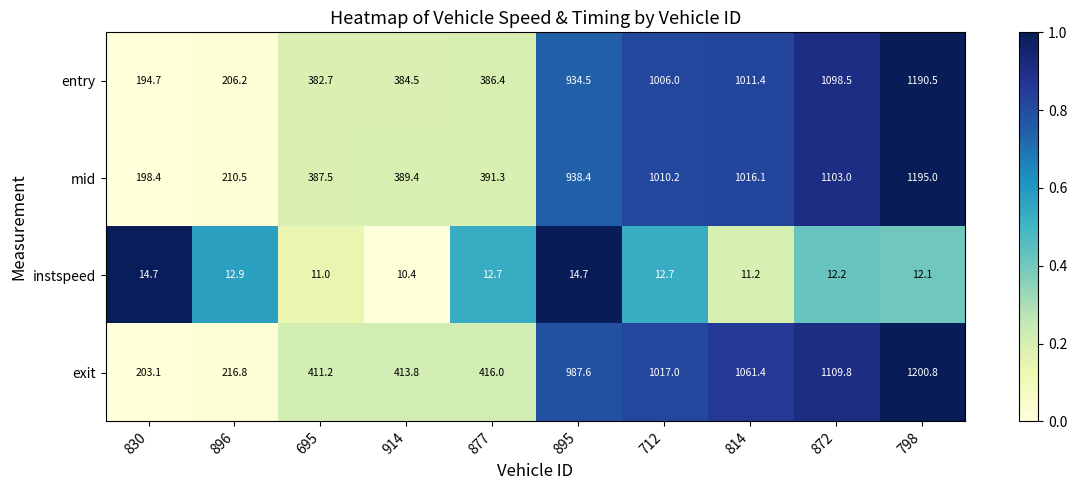

What is the total value across all series at 895?

2875.2